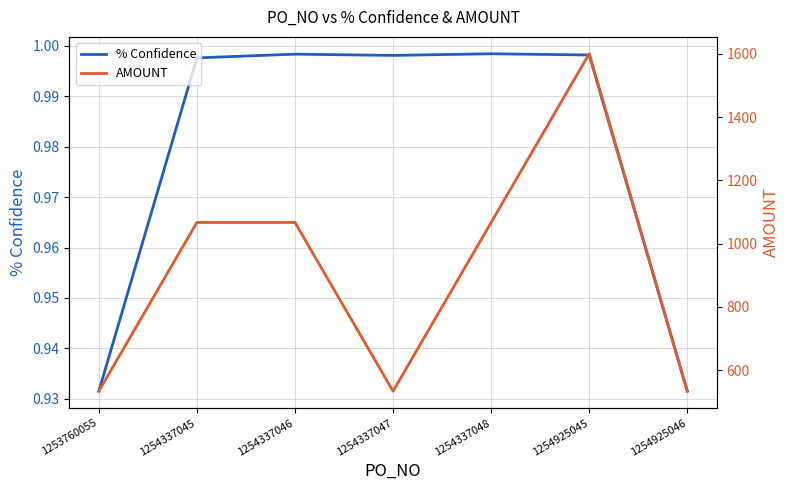

At which category is the sum across all series the highest?

1254925045